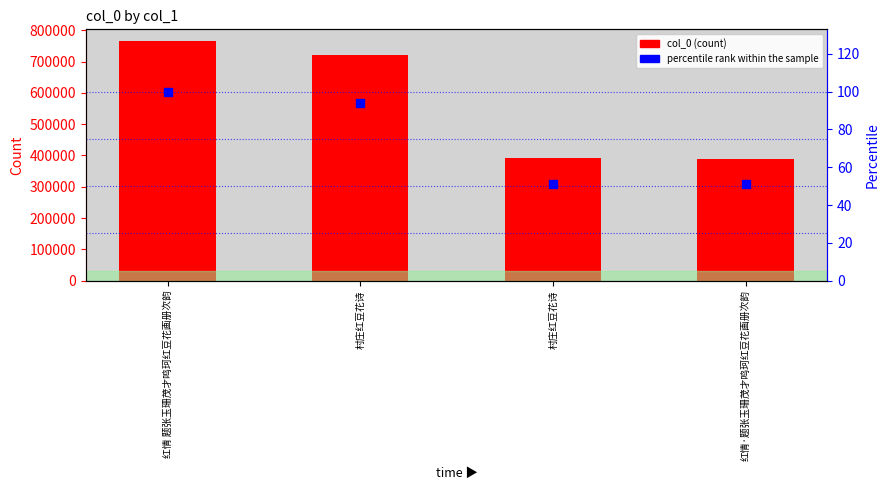

Which series has the largest Y range (max minus min)?

col_0